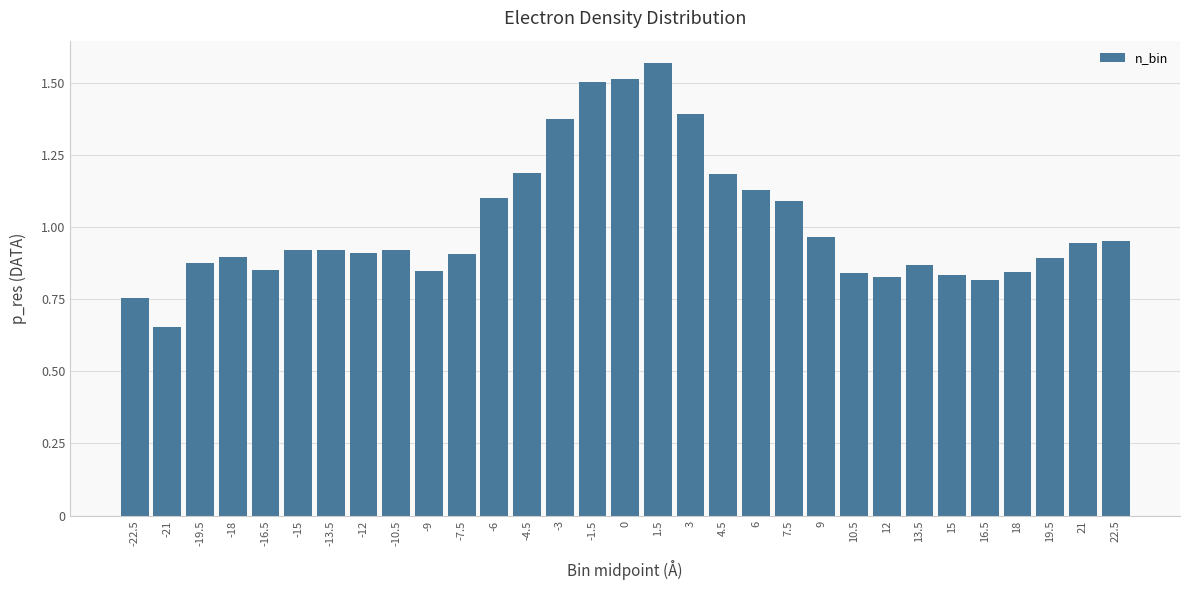

Between -12 and -4.5, which is larger?

-4.5